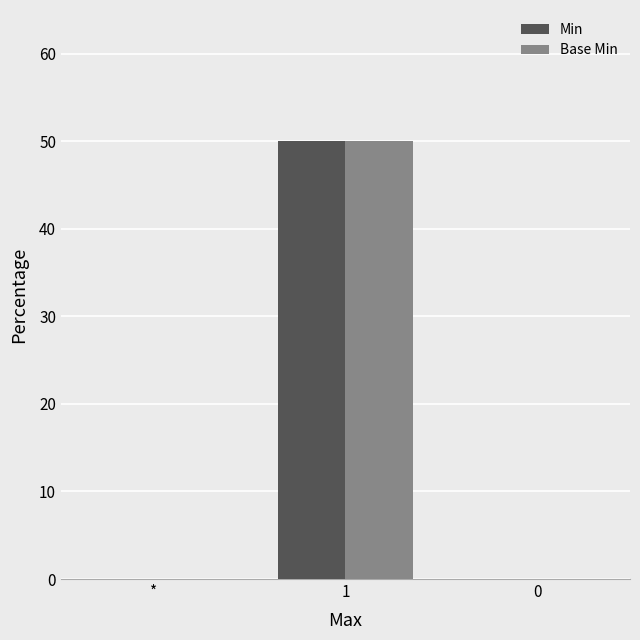

Reading left to right, extract all data points from this chart.

Min: *=0	1=50	0=0
Base Min: *=0	1=50	0=0